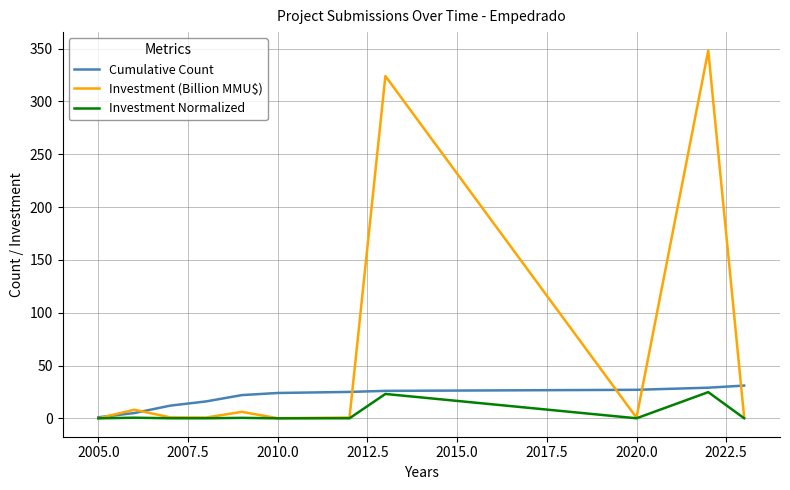

What is the maximum value shown in the chart?

348.2